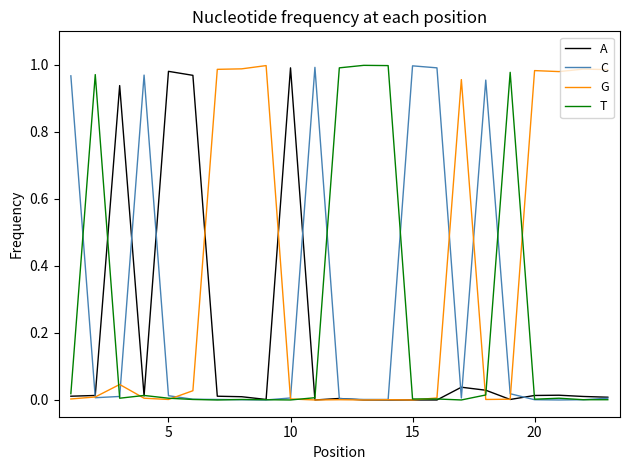

What are all the series names shown in the legend?

A, C, G, T